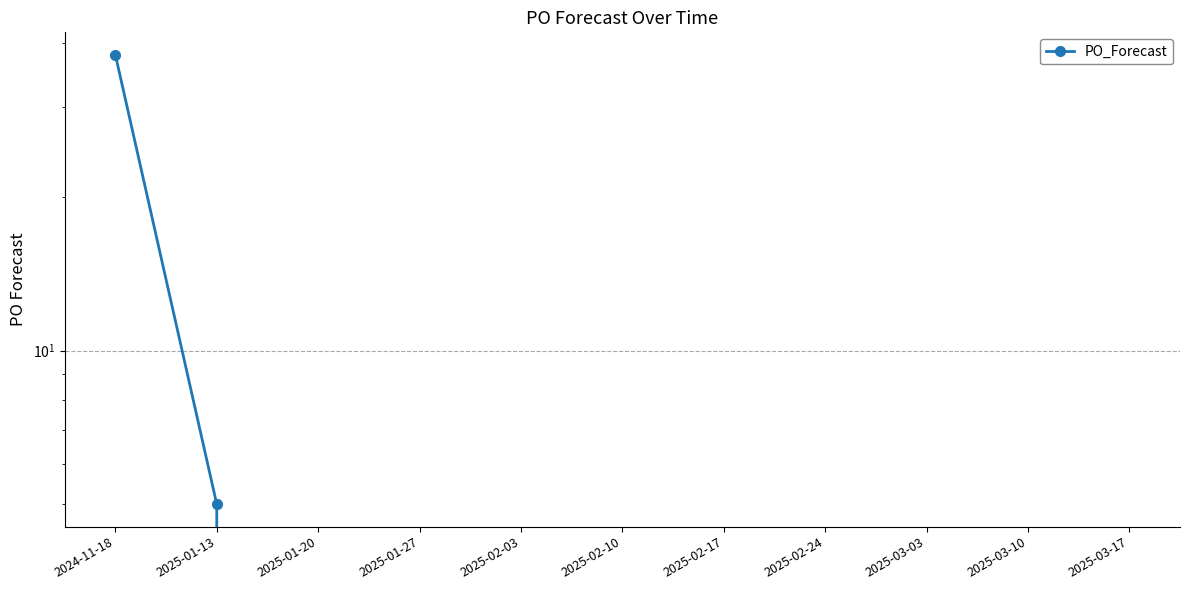

What is the difference between the maximum and second lowest values?

38